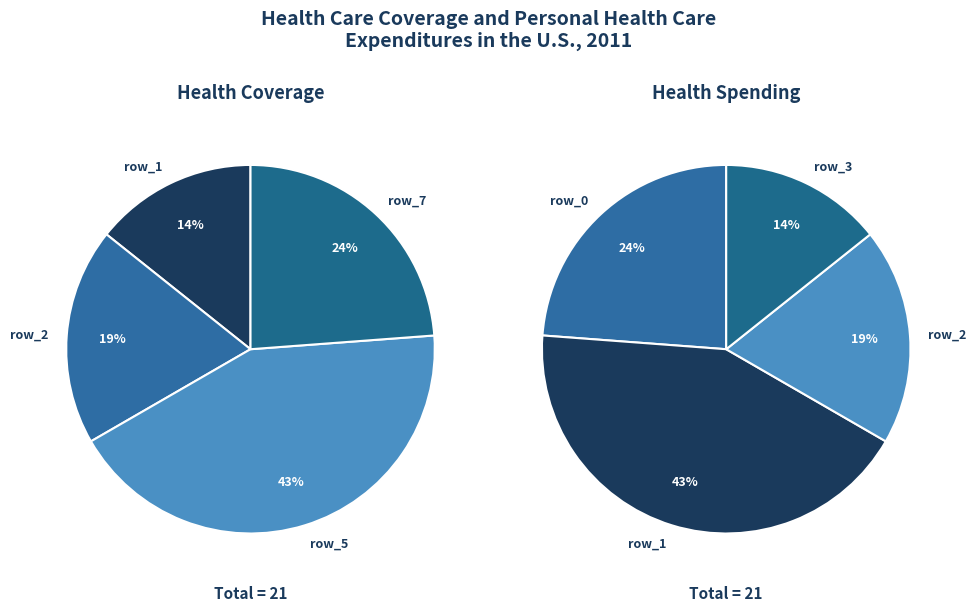

Does row_6 account for over 50% of the chart?

No